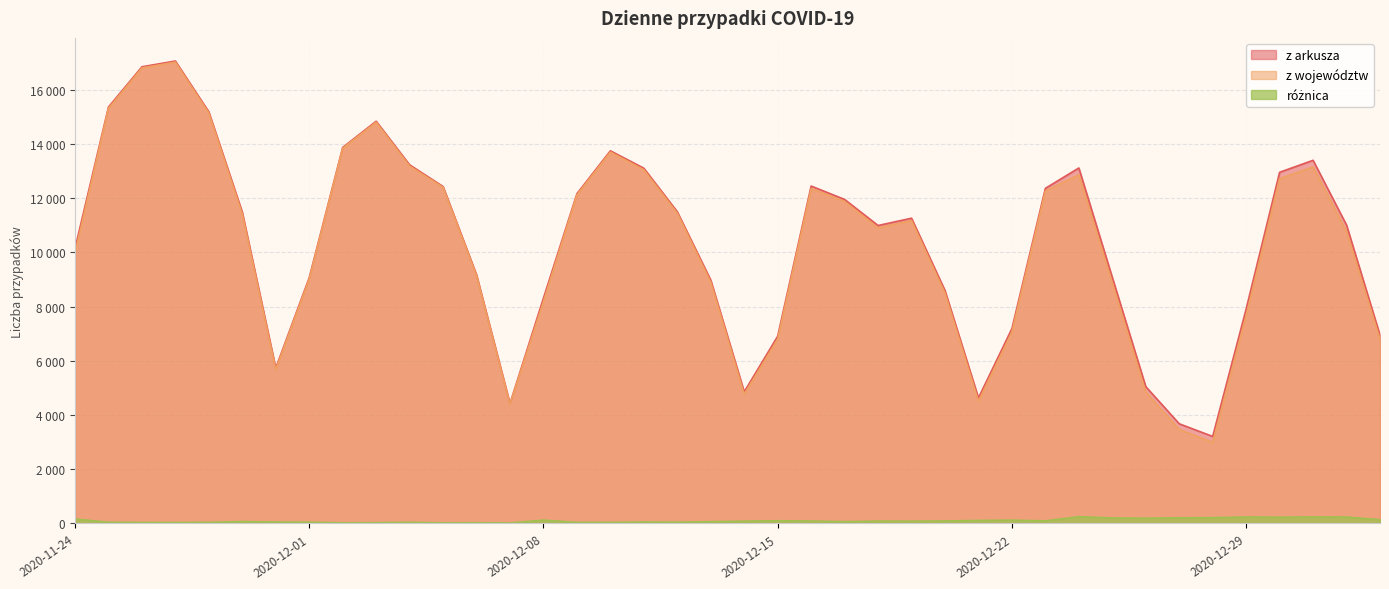

How many data points in z województw are above 11173?

19